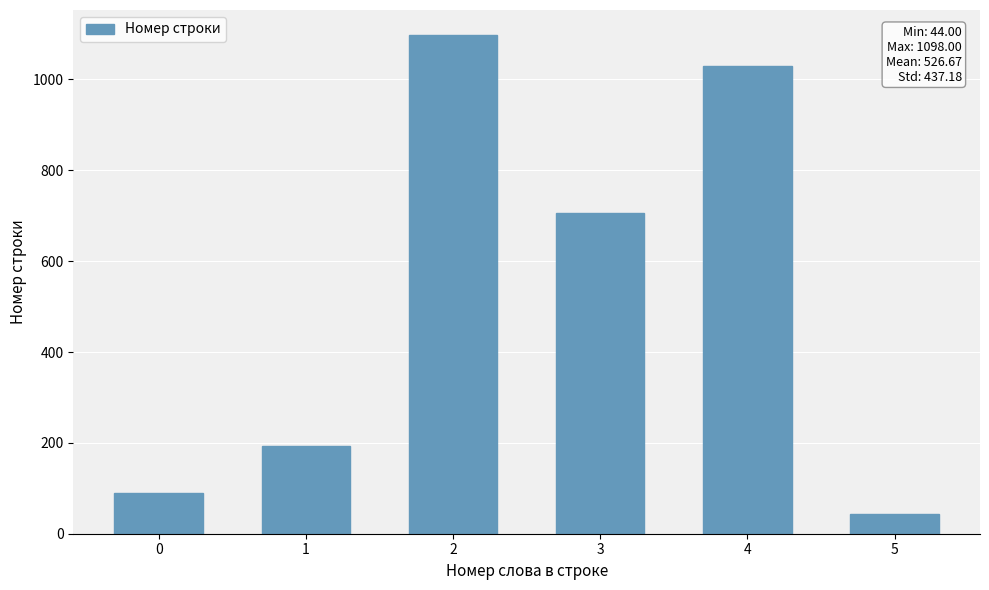

The value at 1 is 318. True or false?

False